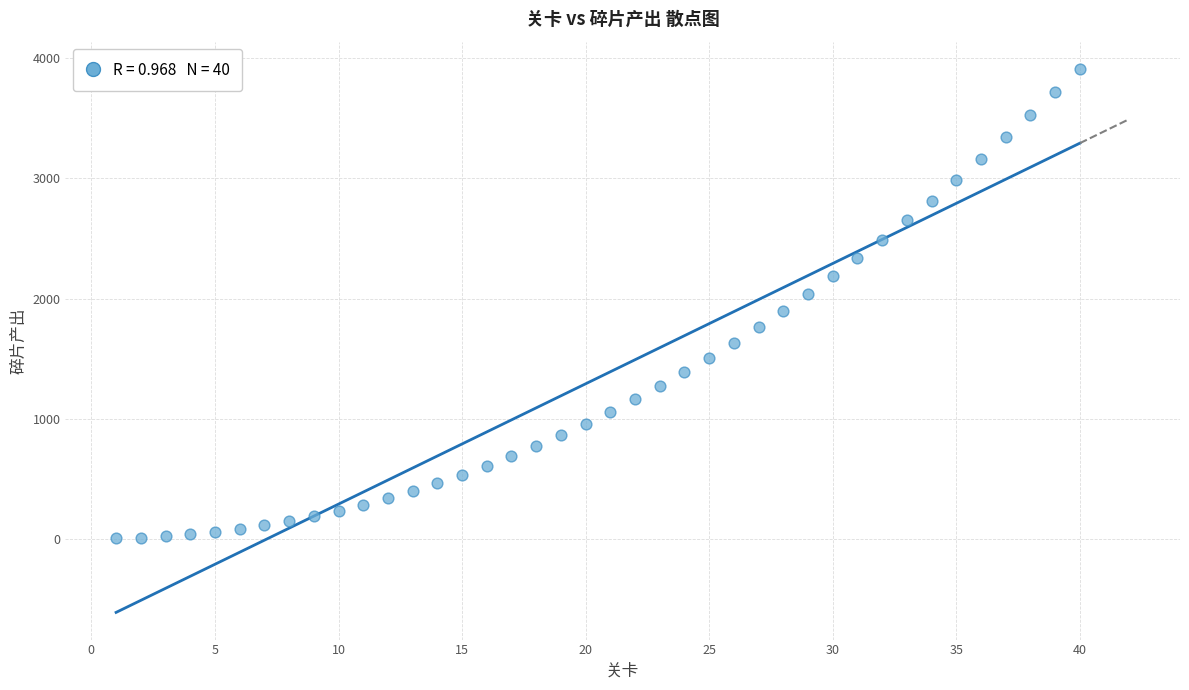

What is the range of Y values (max minus min)?

3900